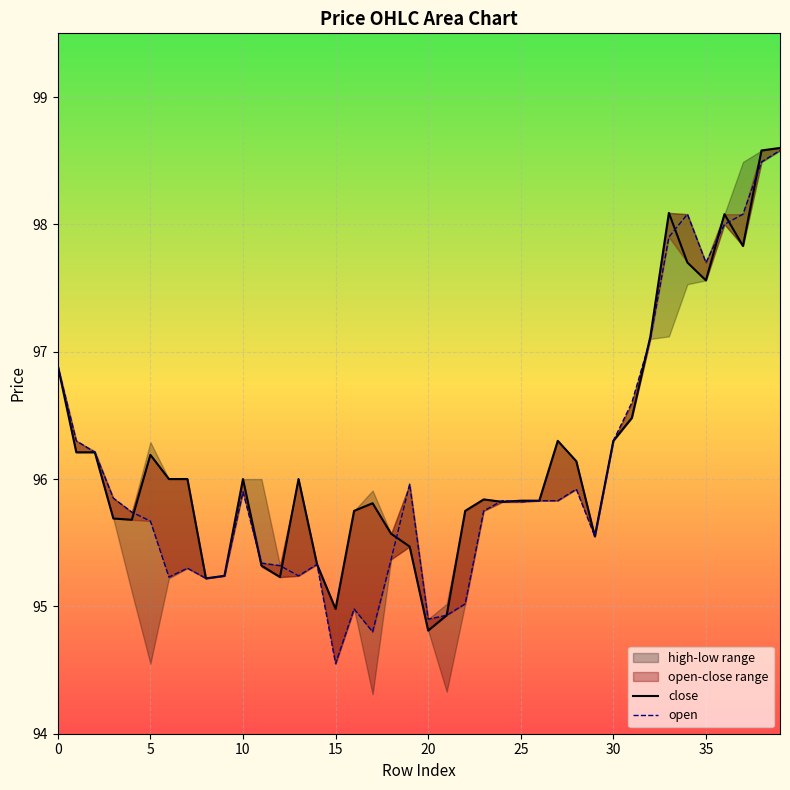

Where is the first local maximum for close?

25